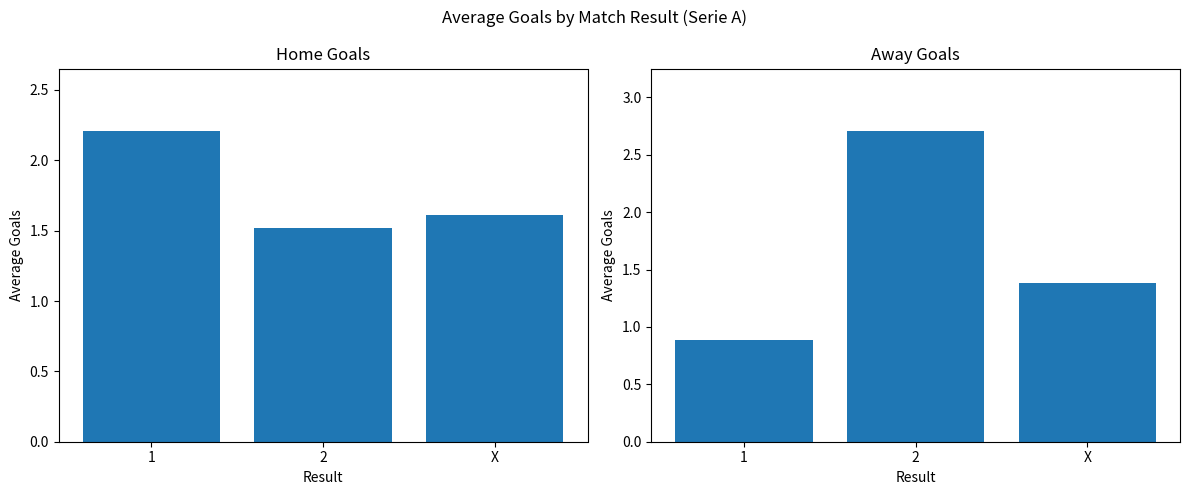

How many categories are shown in the chart?

3